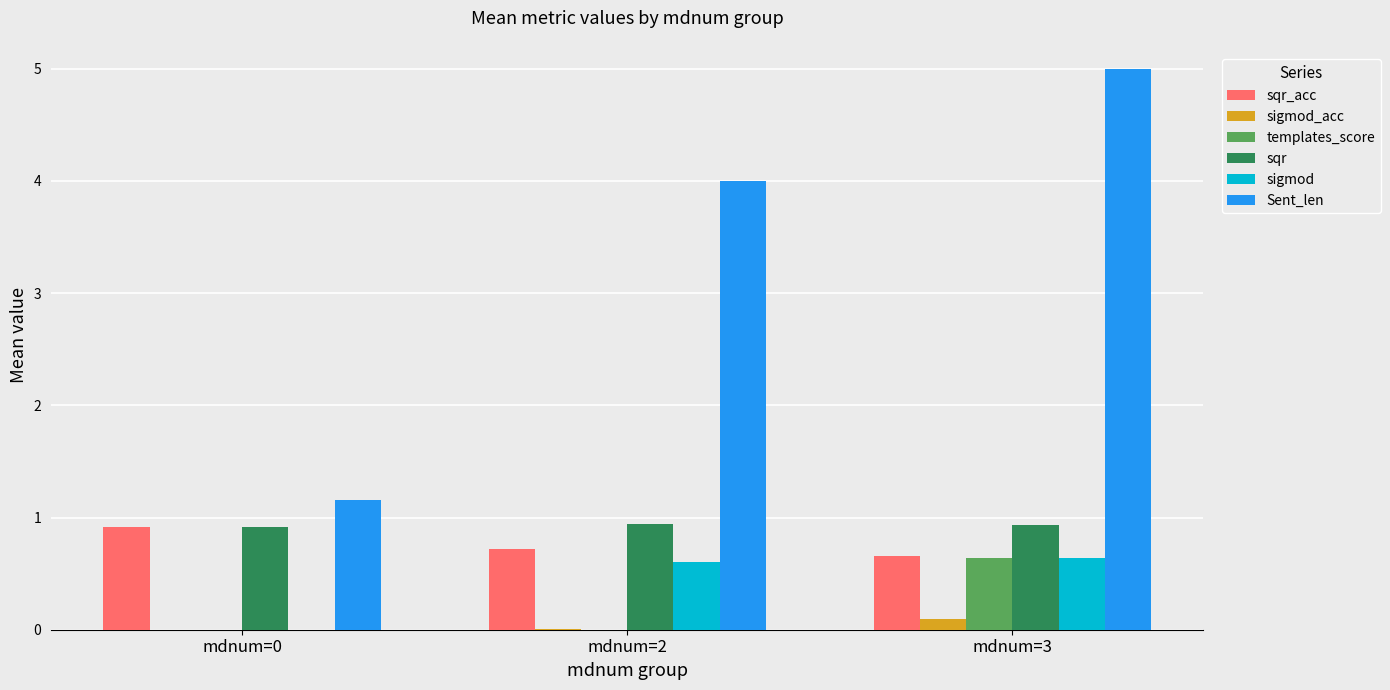

Which series has the widest spread of values?

Sent_len